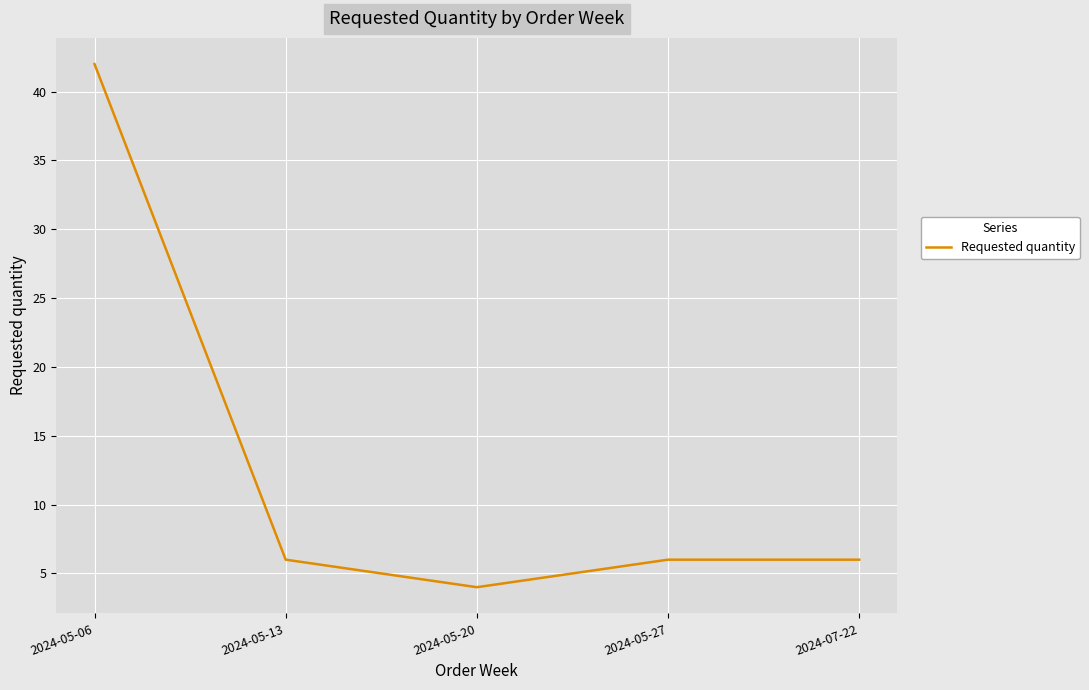

Is it true that the value at 2024-05-06 is 72?

False